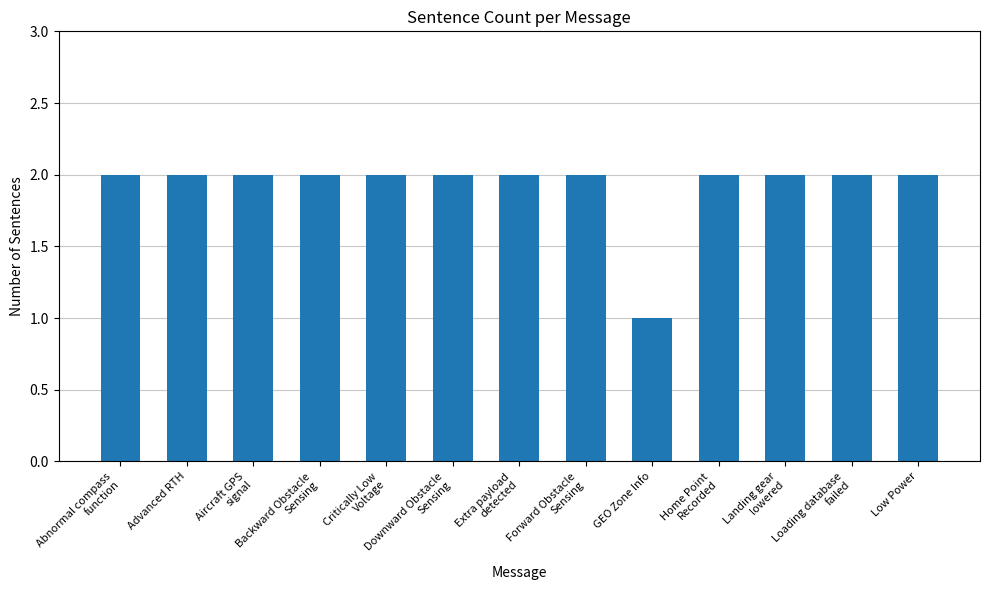

Reading right to left, transcribe all the data shown in this chart.

Low Power=2	Loading database
failed=2	Landing gear
lowered=2	Home Point
Recorded=2	GEO Zone Info=1	Forward Obstacle
Sensing=2	Extra payload
detected=2	Downward Obstacle
Sensing=2	Critically Low
Voltage=2	Backward Obstacle
Sensing=2	Aircraft GPS
signal=2	Advanced RTH=2	Abnormal compass
function=2